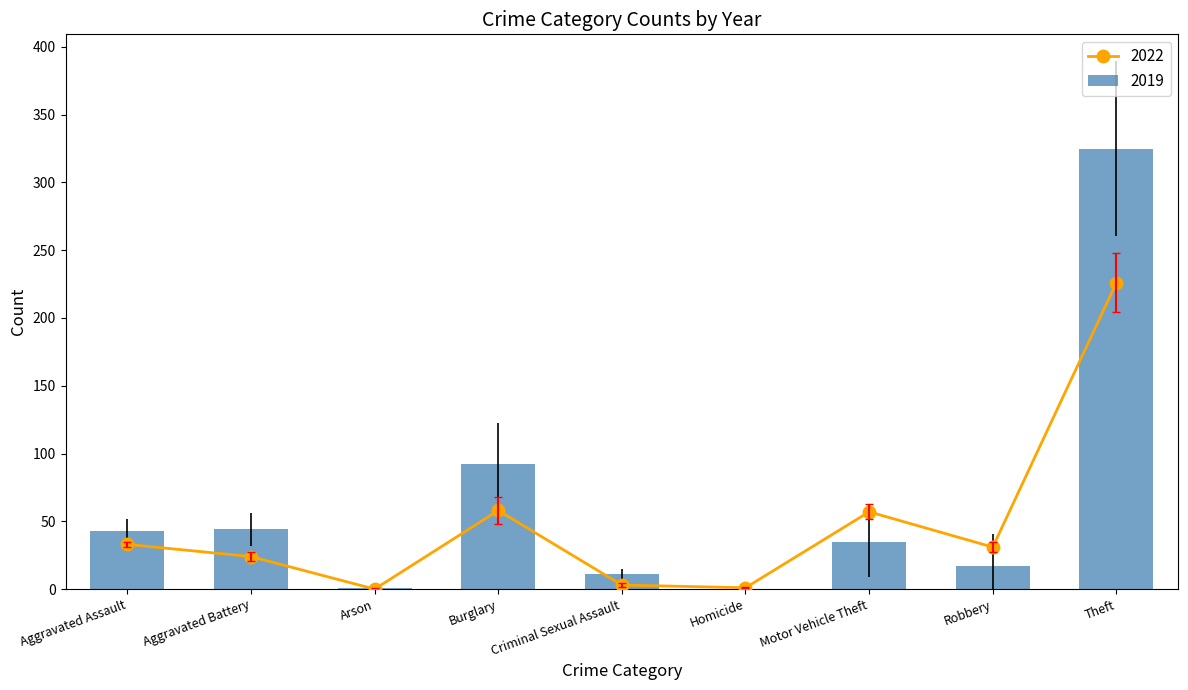

What is the difference between the maximum and minimum values in the 2019 series?

226.0